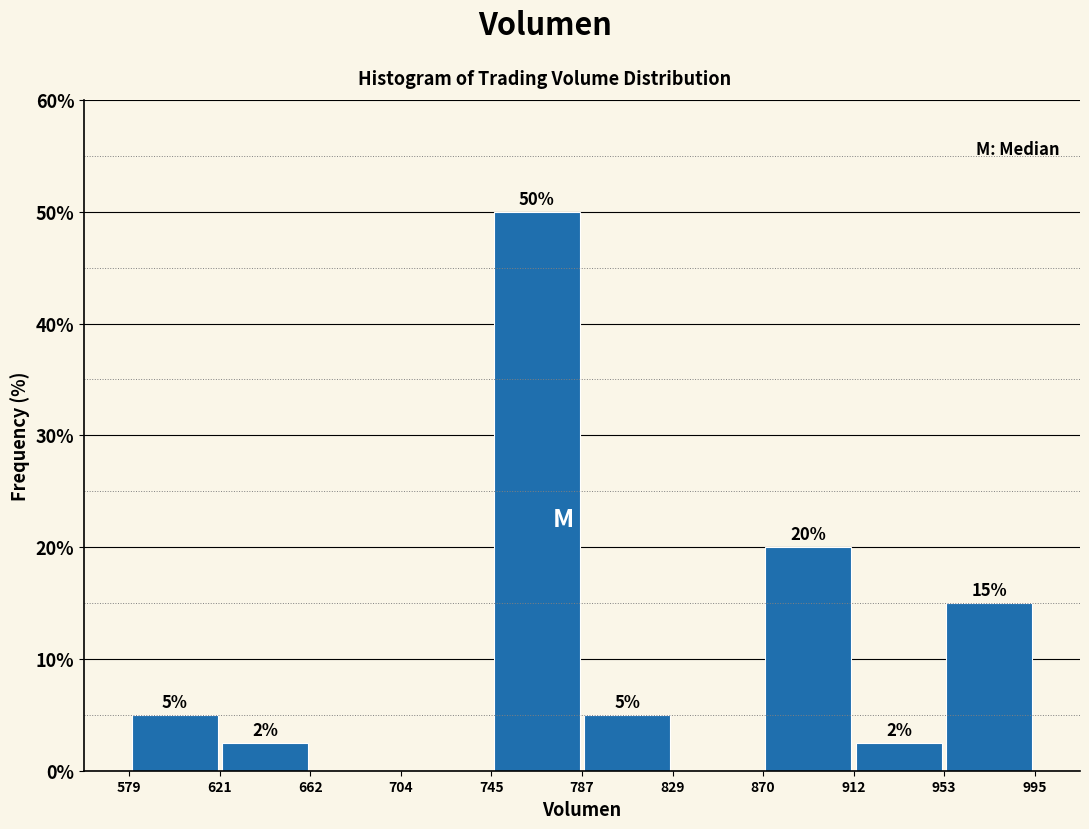

Over which range of the x-axis is the bar tallest?

745 to 787